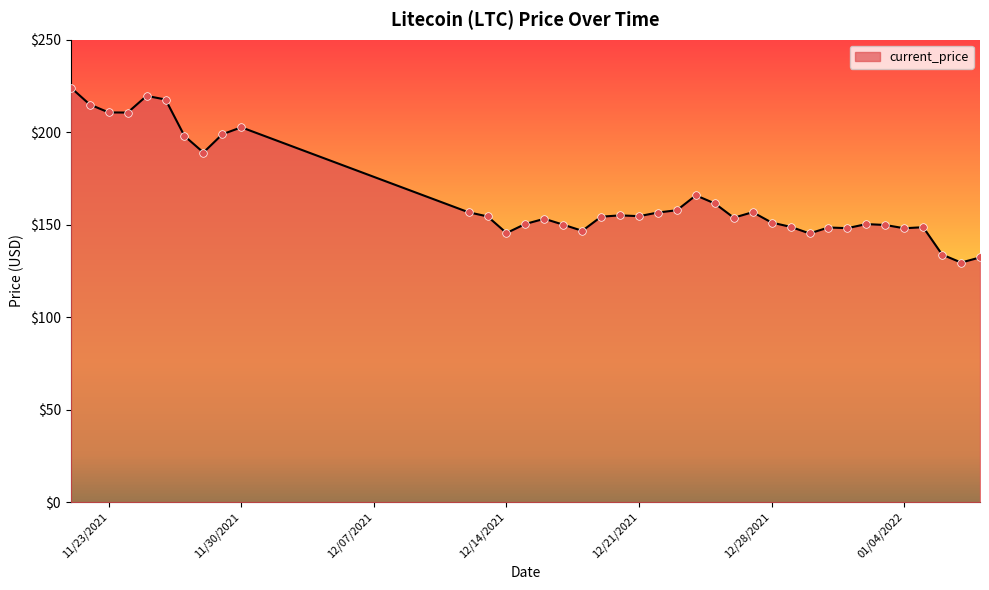

What is the greatest value displayed?

224.1